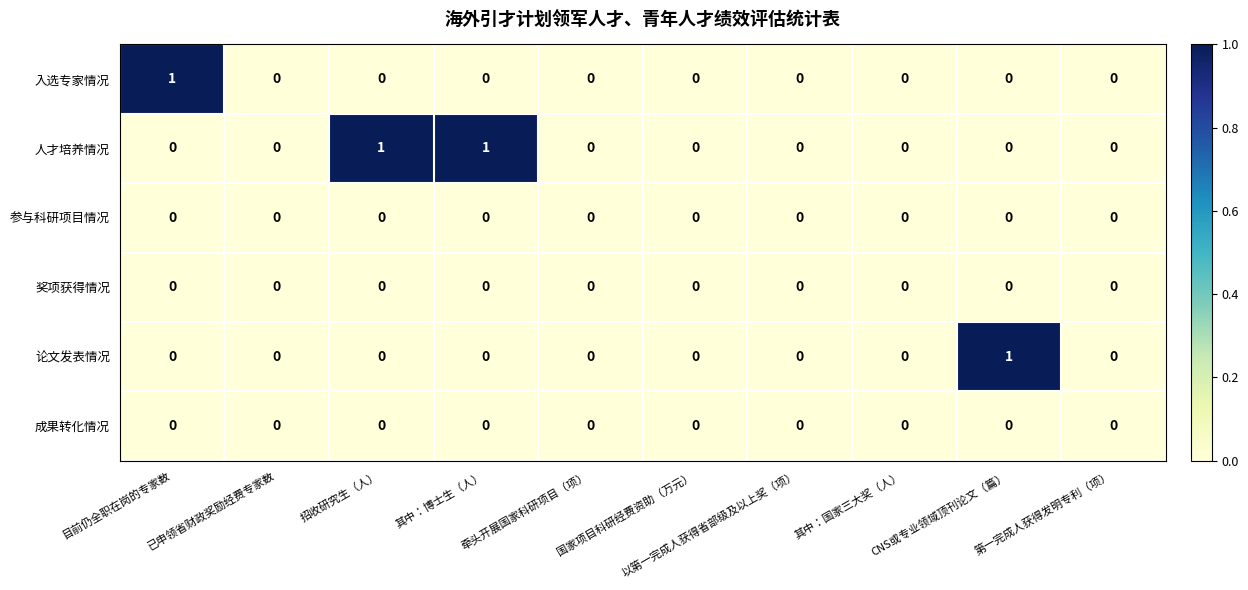

Which series has the largest total across all categories?

人才培养情况